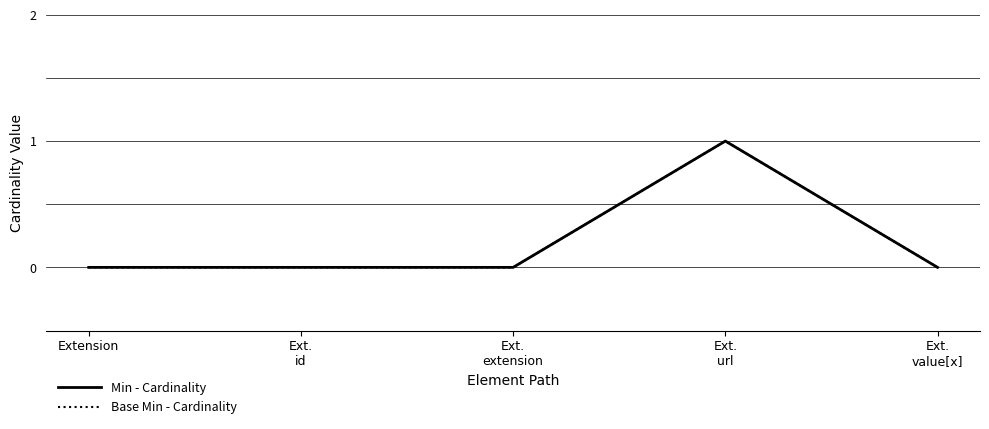

What is the label of the 5th point from the left?

Ext.
value[x]